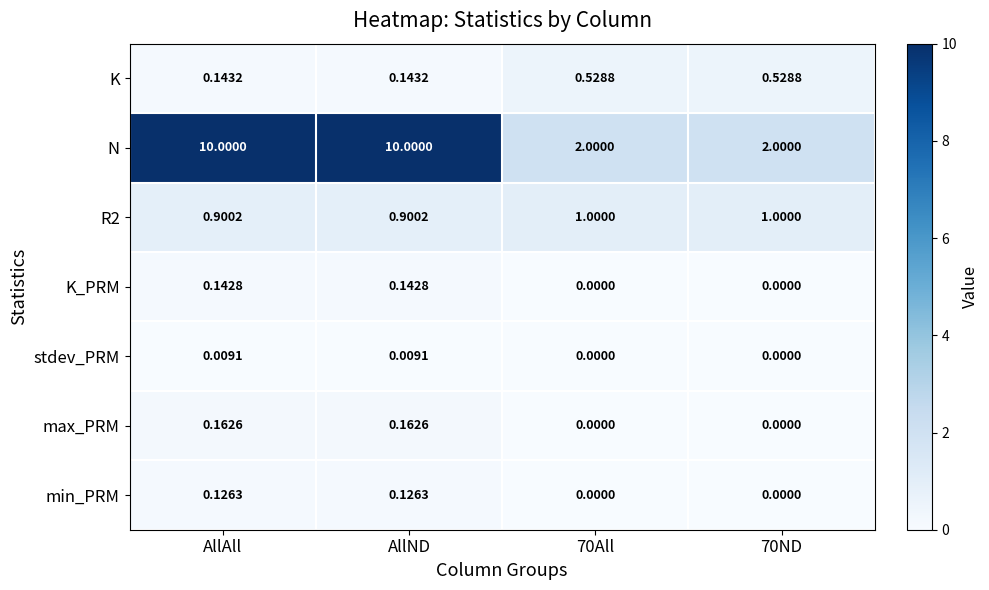

What is the spread (max minus min) of values at AllAll?

10.0